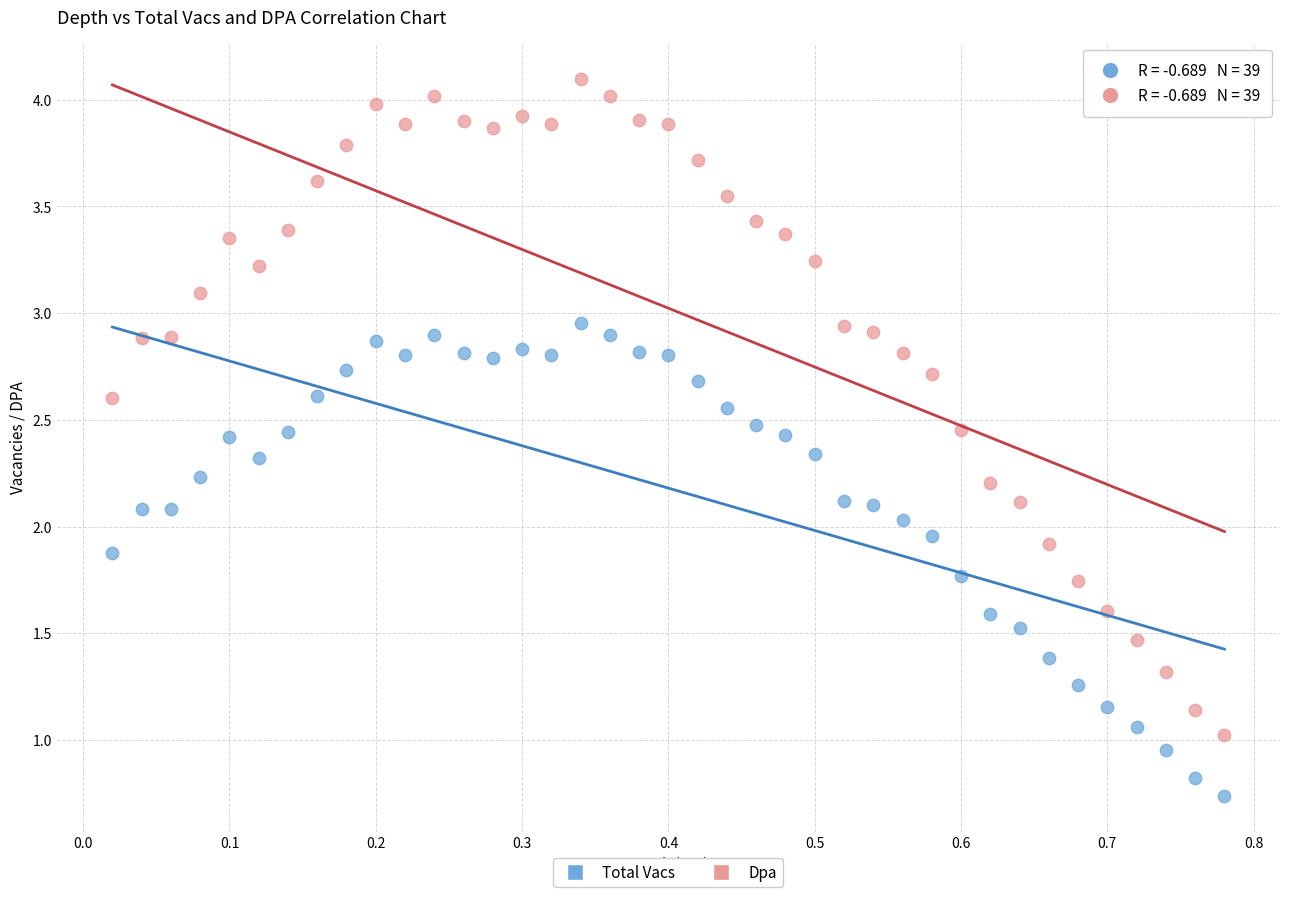

Which series reaches the maximum Y coordinate?

Dpa